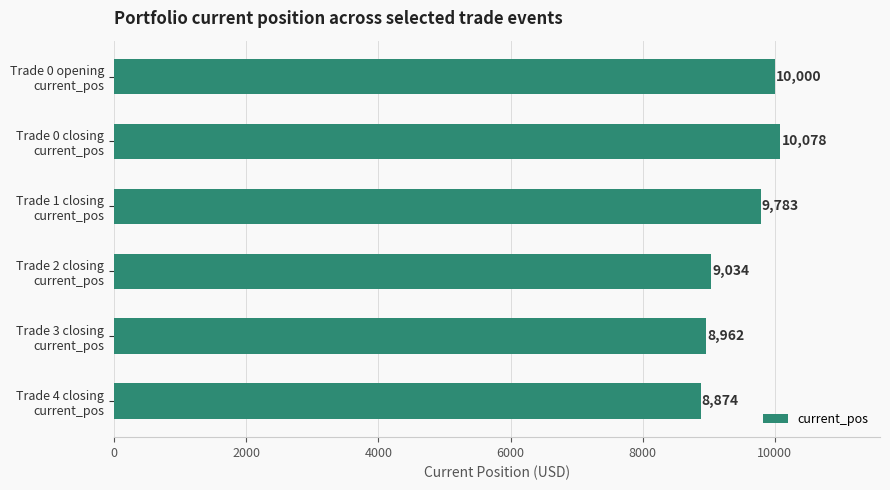

What is the minimum value shown in the chart?

8874.4